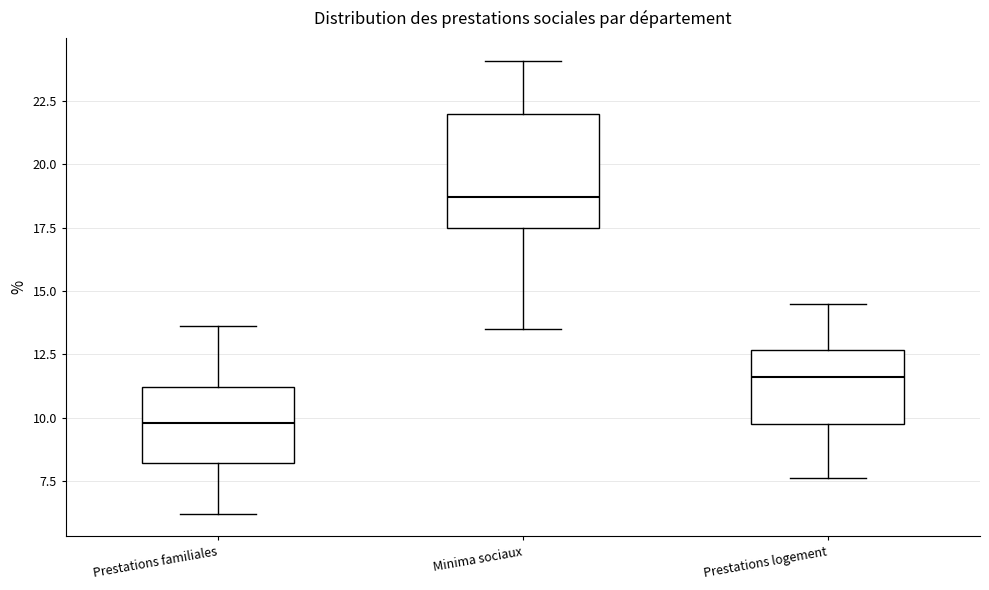

Reading left to right, read every box against the y-axis: the position of its median line, the range the box covers, and the ends of its whiskers. The values are not printed on the chart, so give them approximately, as read against the axis.

Prestations familiales: median 10.0, box 8.0 to 11.0, whiskers 6.0 to 13.5
Minima sociaux: median 18.5, box 17.5 to 22.0, whiskers 13.5 to 24.0
Prestations logement: median 11.5, box 10.0 to 12.5, whiskers 7.5 to 14.5